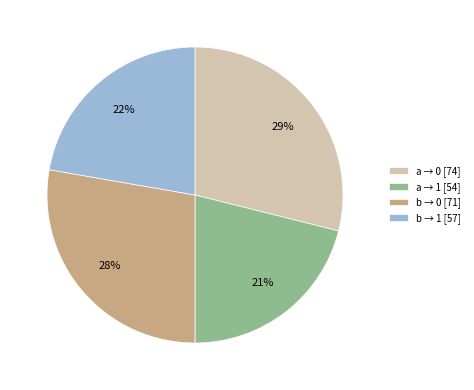

Is there any slice that represents more than half of the pie?

No